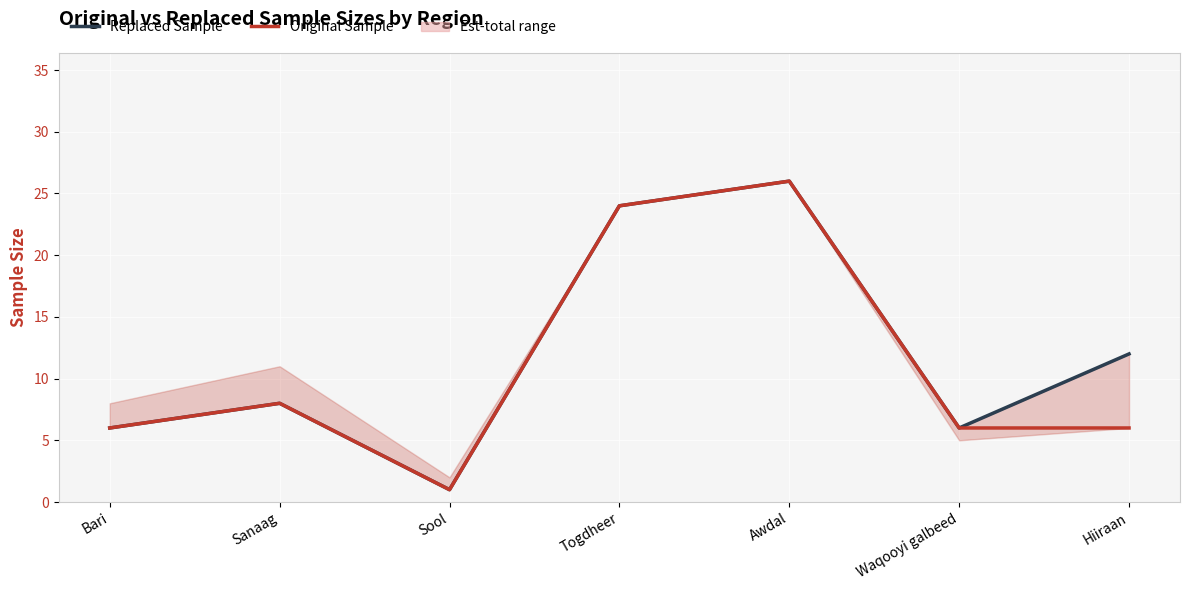

How many values in the Original Sample series are below 6?

1